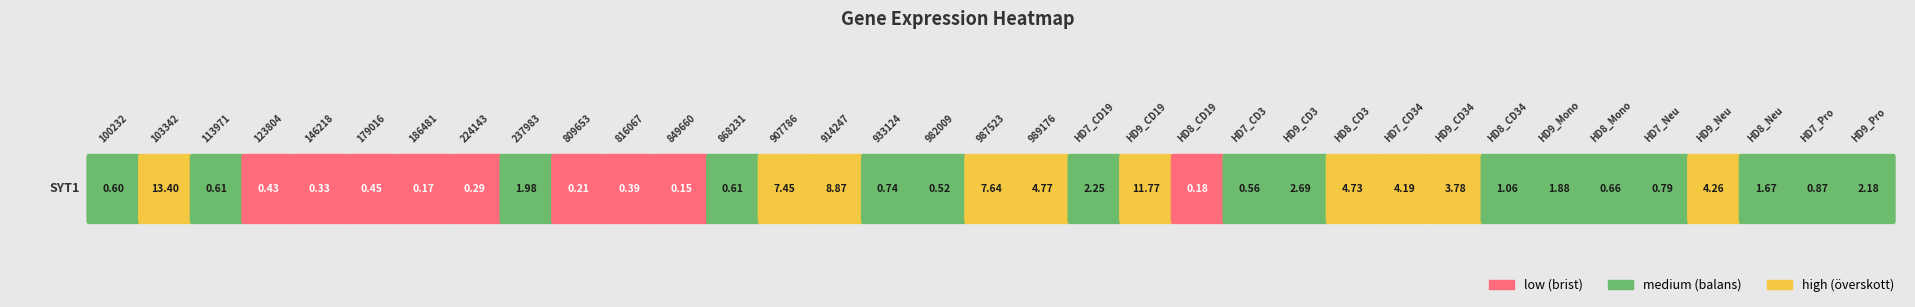

What is the difference between the maximum and minimum values?

13.2